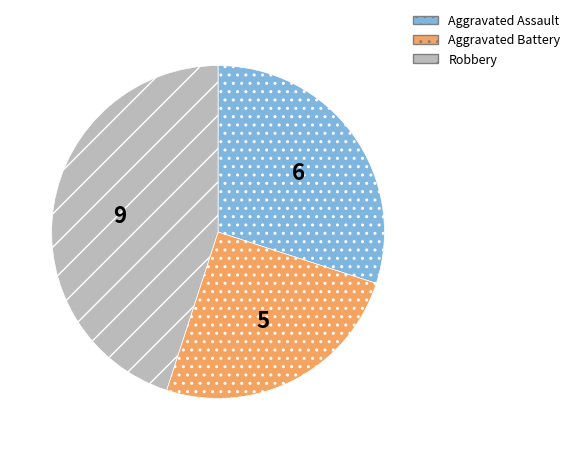

Which has a higher value, Aggravated Assault or Aggravated Battery?

Aggravated Assault